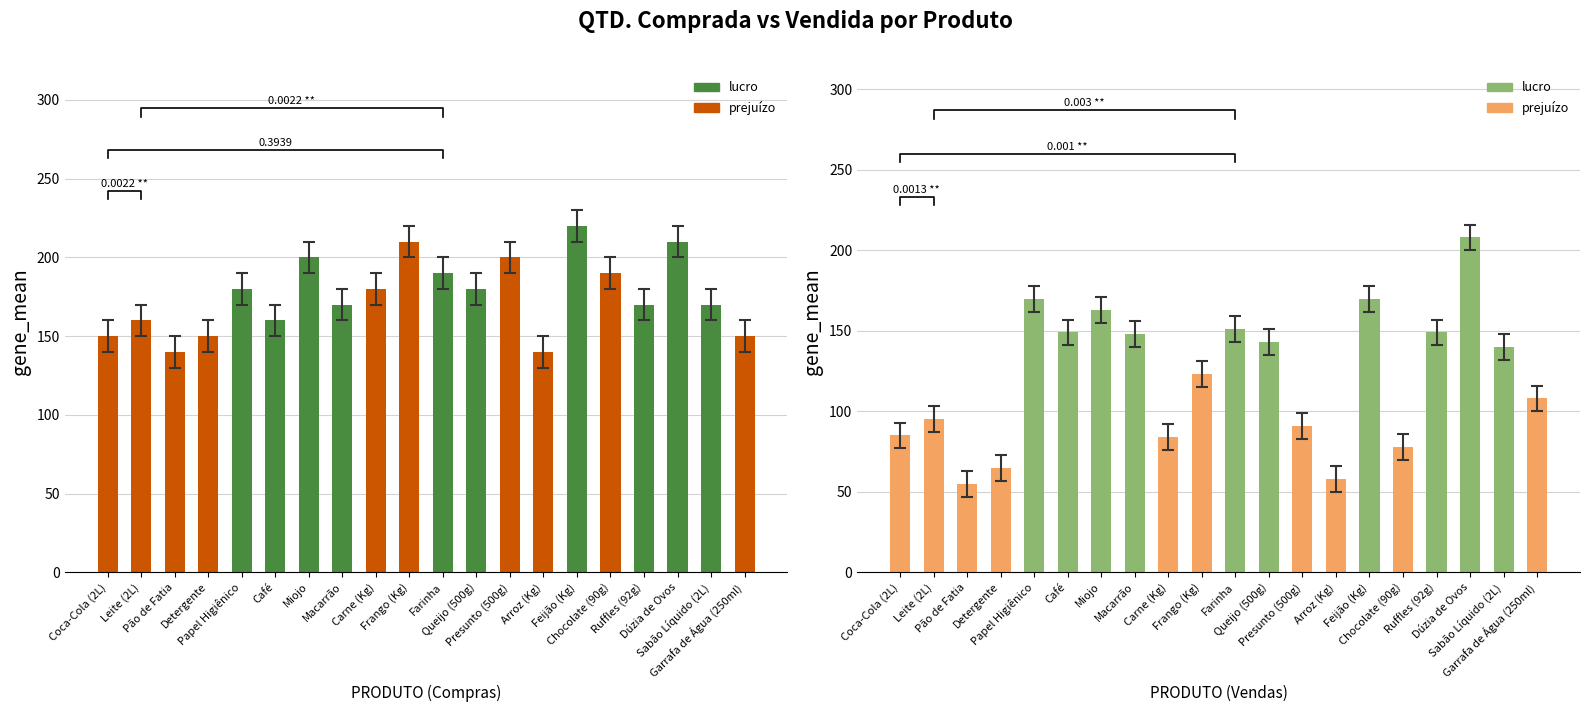

How many bars are there in total?

40